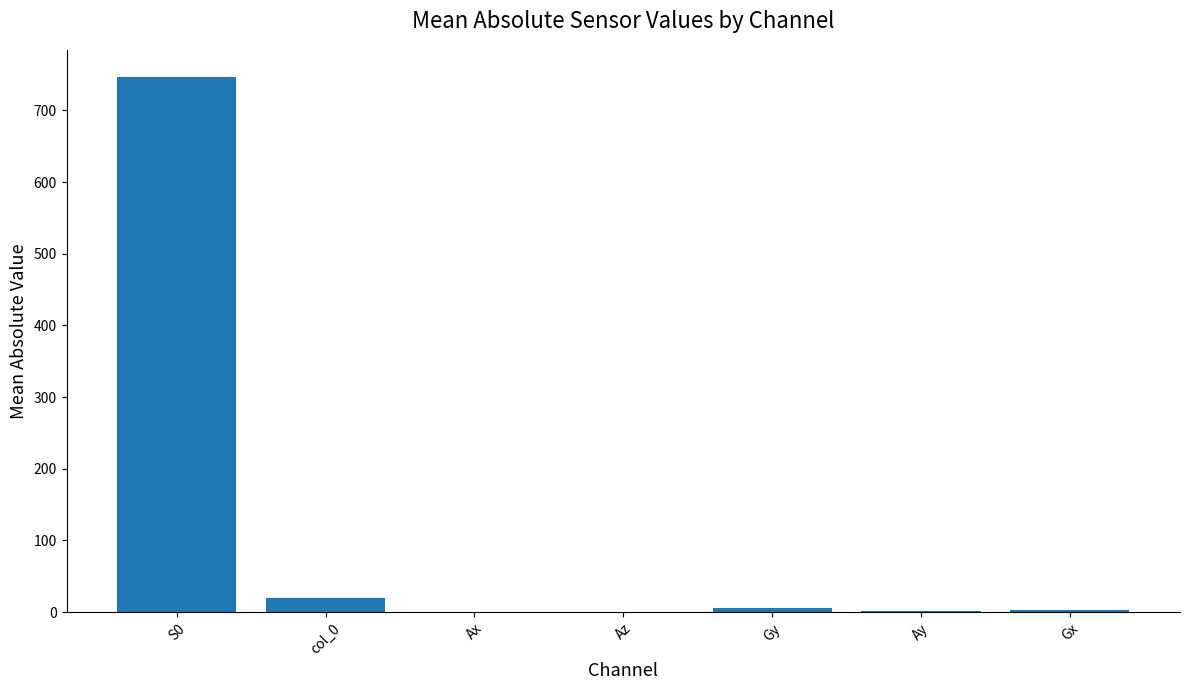

What is the maximum value shown in the chart?

746.7